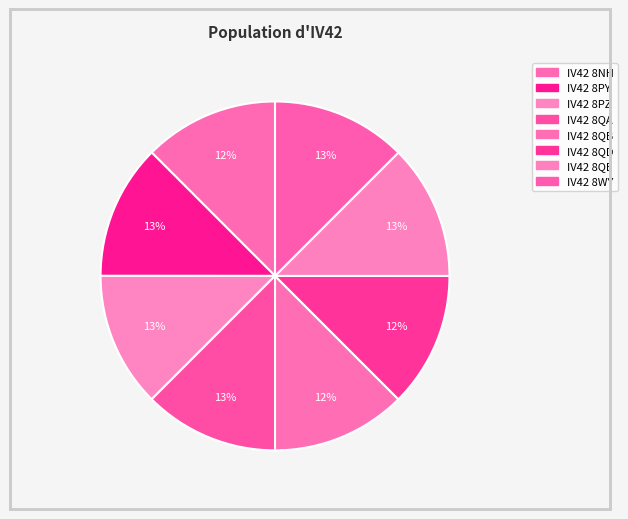

Which slice is the smallest?

IV42 8NH